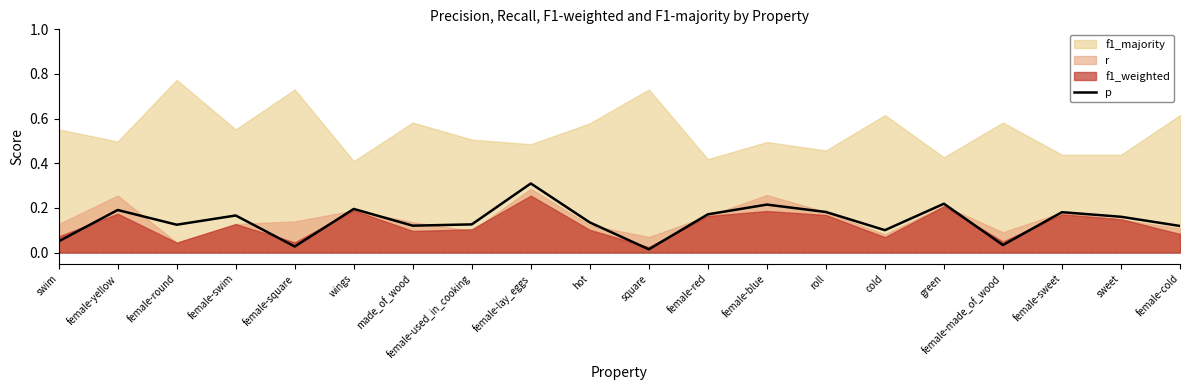

Rank the categories by value from lowest to highest.

square, female-square, female-made_of_wood, swim, cold, female-cold, made_of_wood, female-round, female-used_in_cooking, hot, sweet, female-swim, female-red, female-sweet, roll, female-yellow, wings, female-blue, green, female-lay_eggs